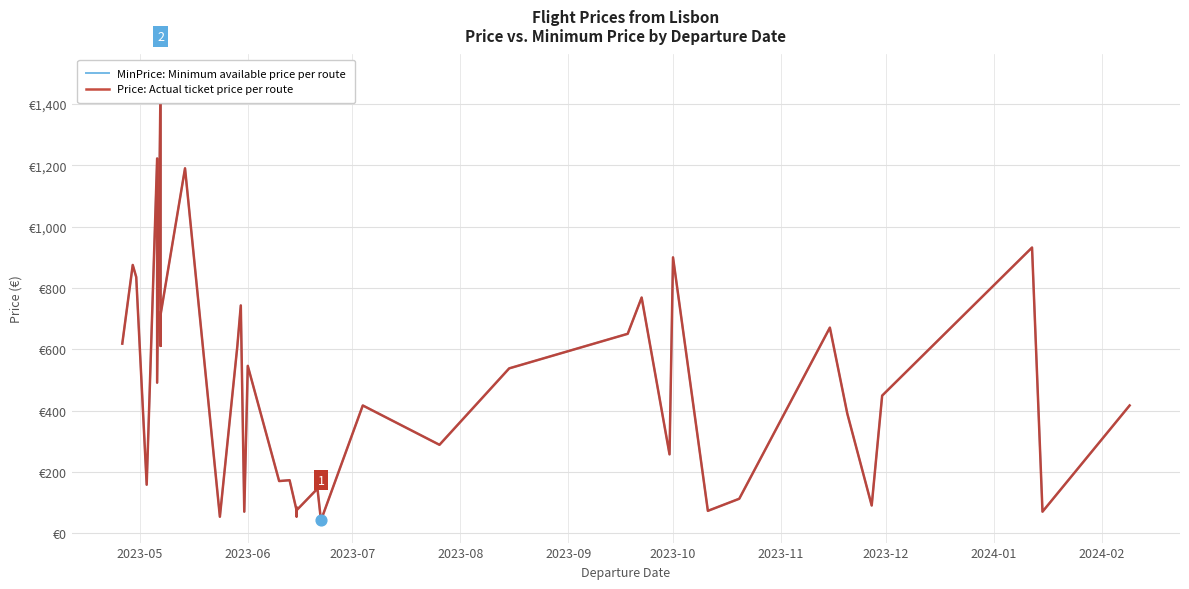

Which series contains the lowest Y value?

MinPrice: Minimum available price per route